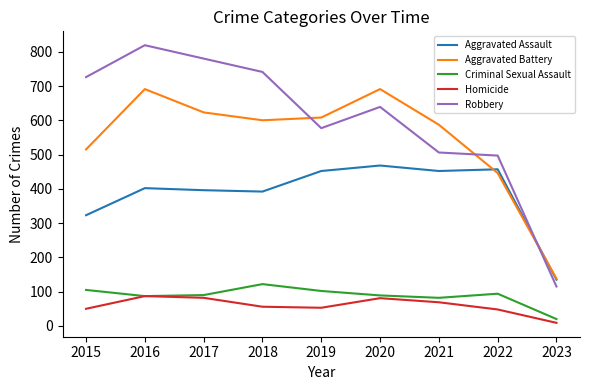

Which series has the largest total across all categories?

Robbery